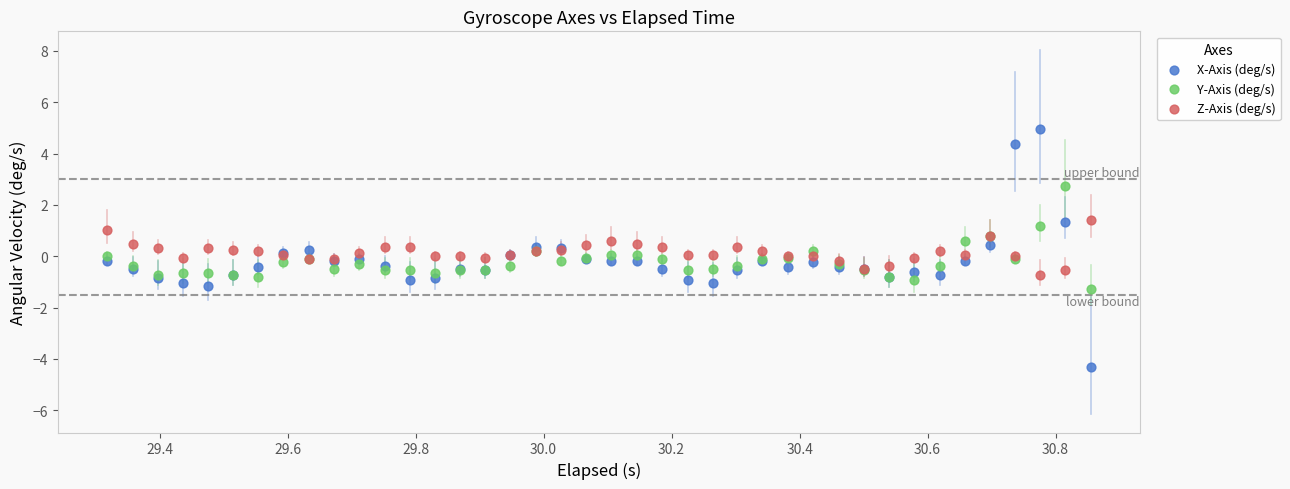

Which series has the largest Y range (max minus min)?

X-Axis (deg/s)